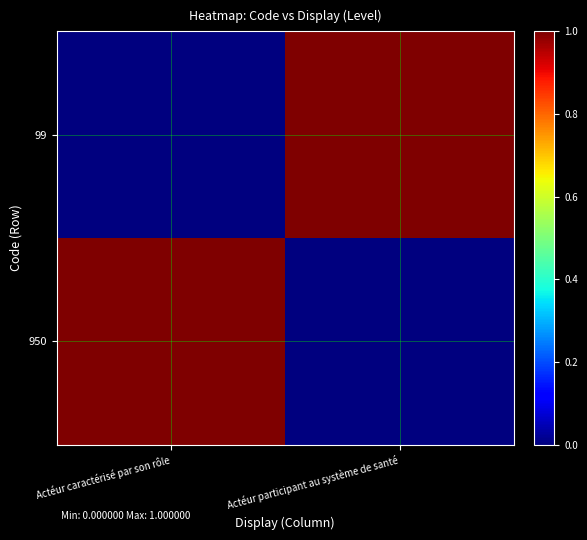

Reading left to right, transcribe all the data shown in this chart.

950: Actéur caractérisé par son rôle=1	Actéur participant au système de santé=0
99: Actéur caractérisé par son rôle=0	Actéur participant au système de santé=1